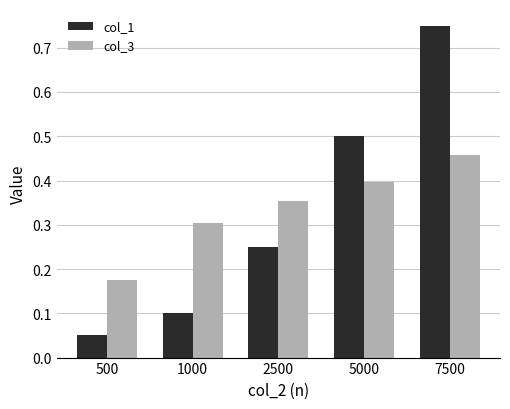

The col_3 series shows 0.4 at 2500. True or false?

True